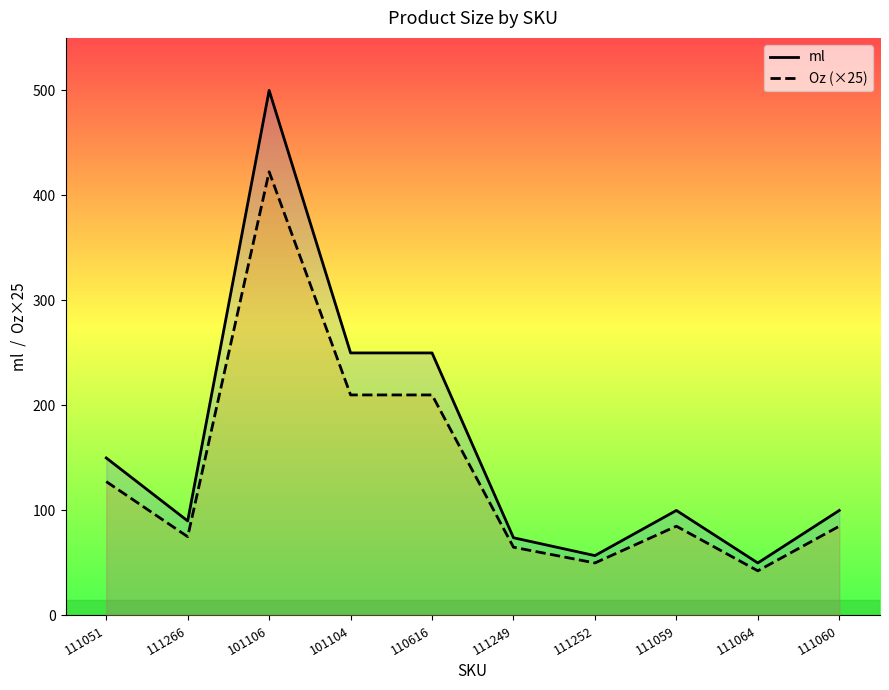

At 111051, list the series in order from largest to smallest.

ml, Oz (×25)